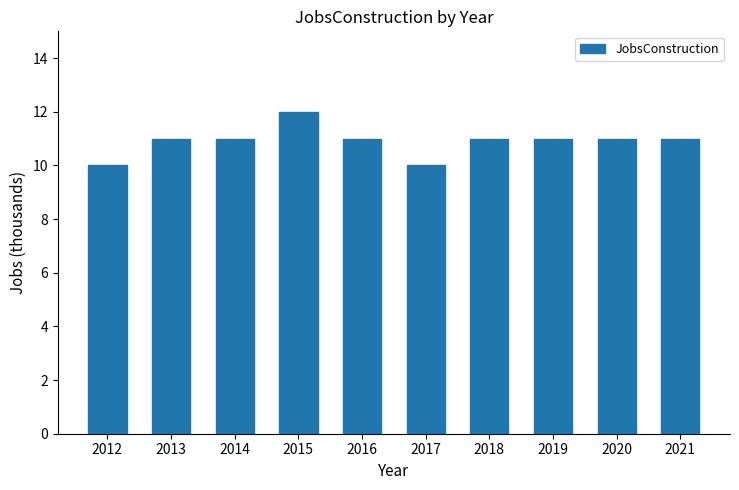

Approximately how many times larger is the value at 2016 compared to 2014?

1.0